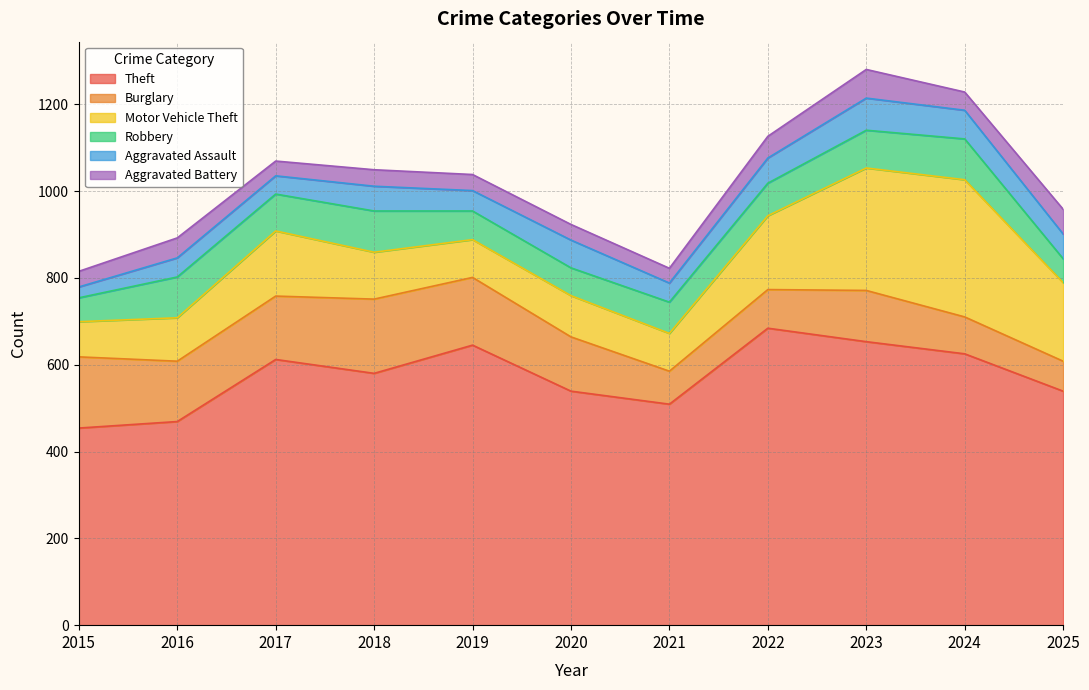

Is it true that Motor Vehicle Theft equals 316 at 2024?

True